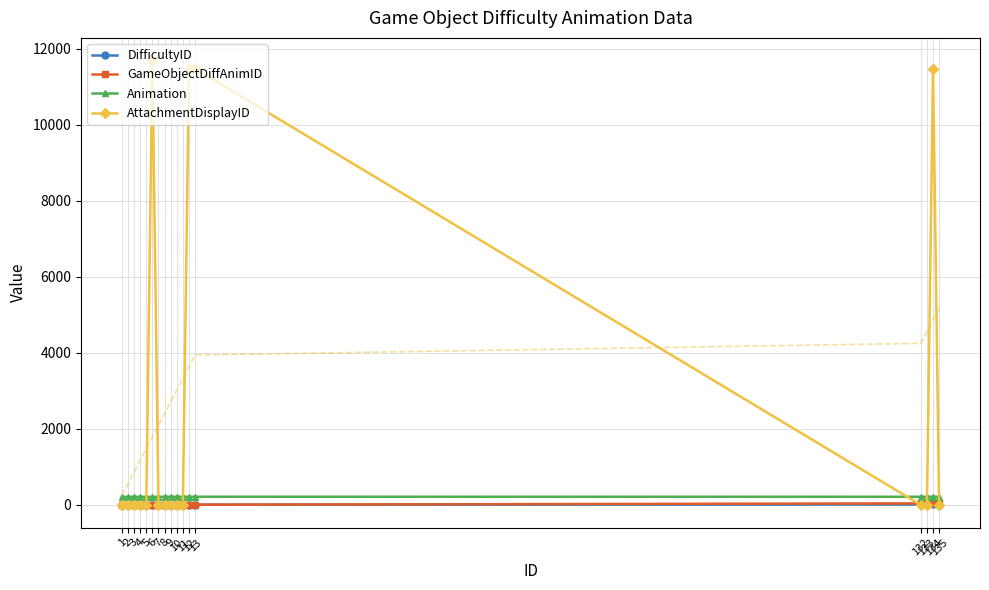

True or false: AttachmentDisplayID and GameObjectDiffAnimID intersect in this chart.

True